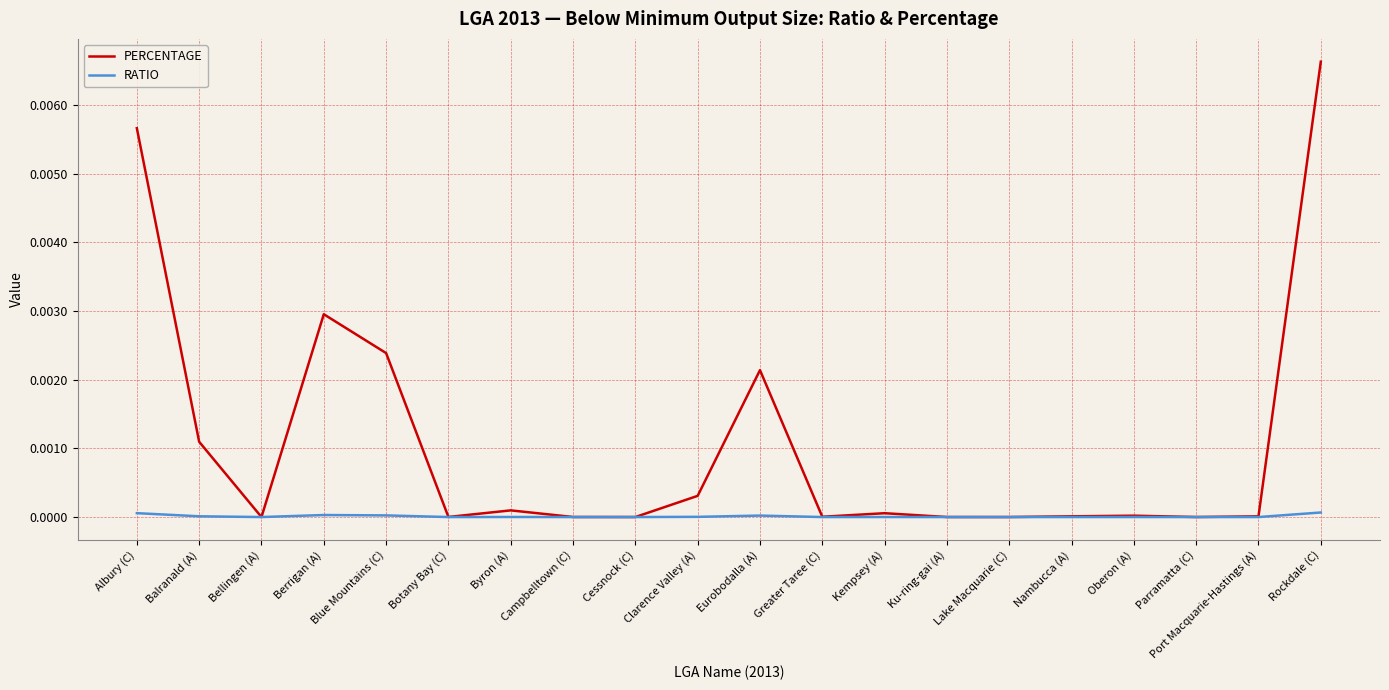

List the series in order of their overall mean, lowest first.

RATIO, PERCENTAGE